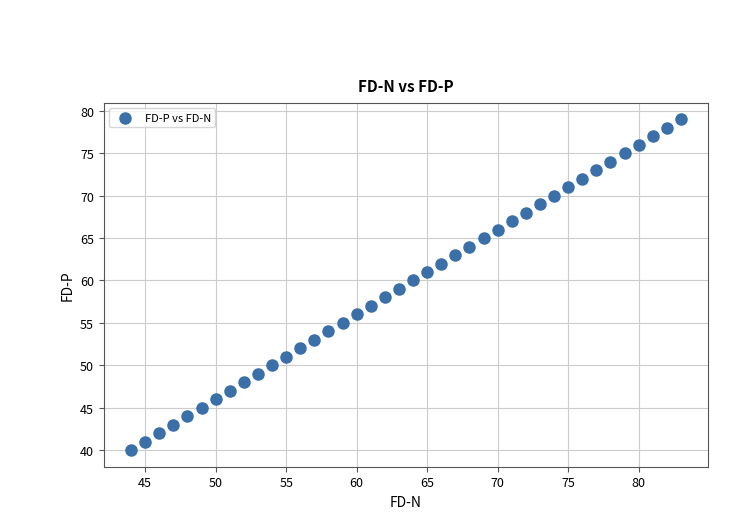

What is the range of X values (max minus min)?

39